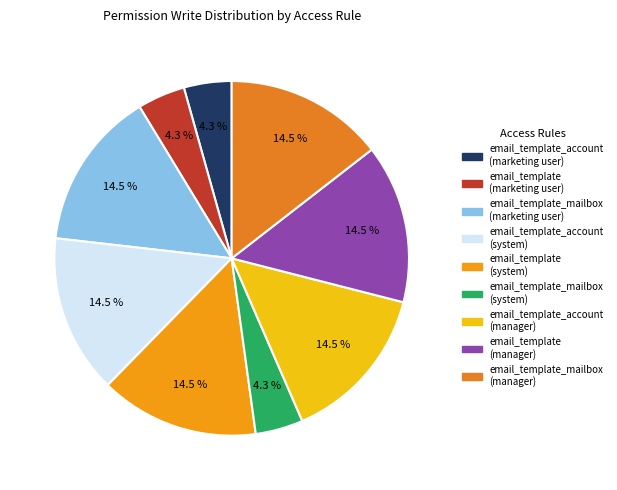

Is there a majority slice in this chart?

No